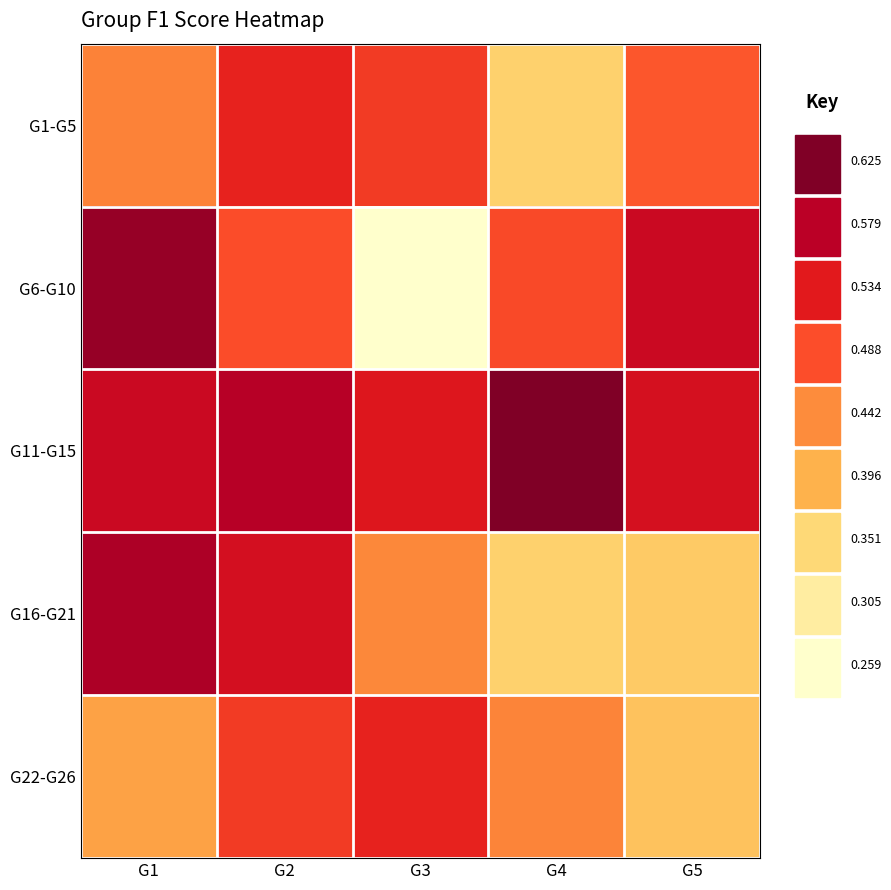

Which has a higher value, G1 or G5?

G5